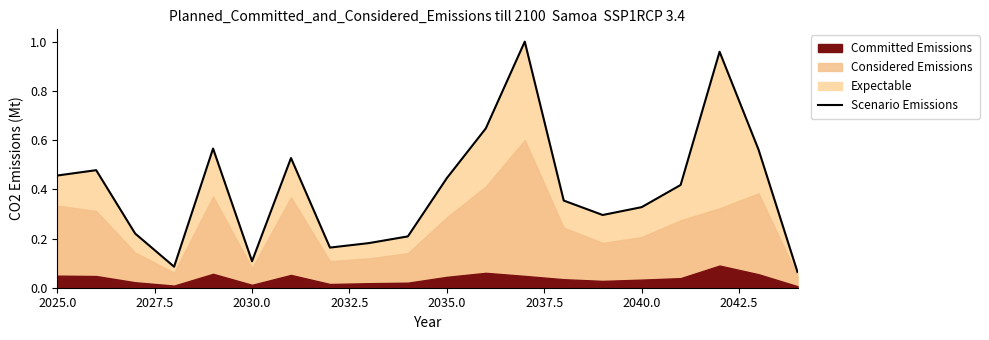

Reading left to right, list all the values displayed in this chart.

0.5	0.5	0.2	0.1	0.6	0.1	0.5	0.2	0.2	0.2	0.4	0.6	1.0	0.4	0.3	0.3	0.4	1.0	0.6	0.1